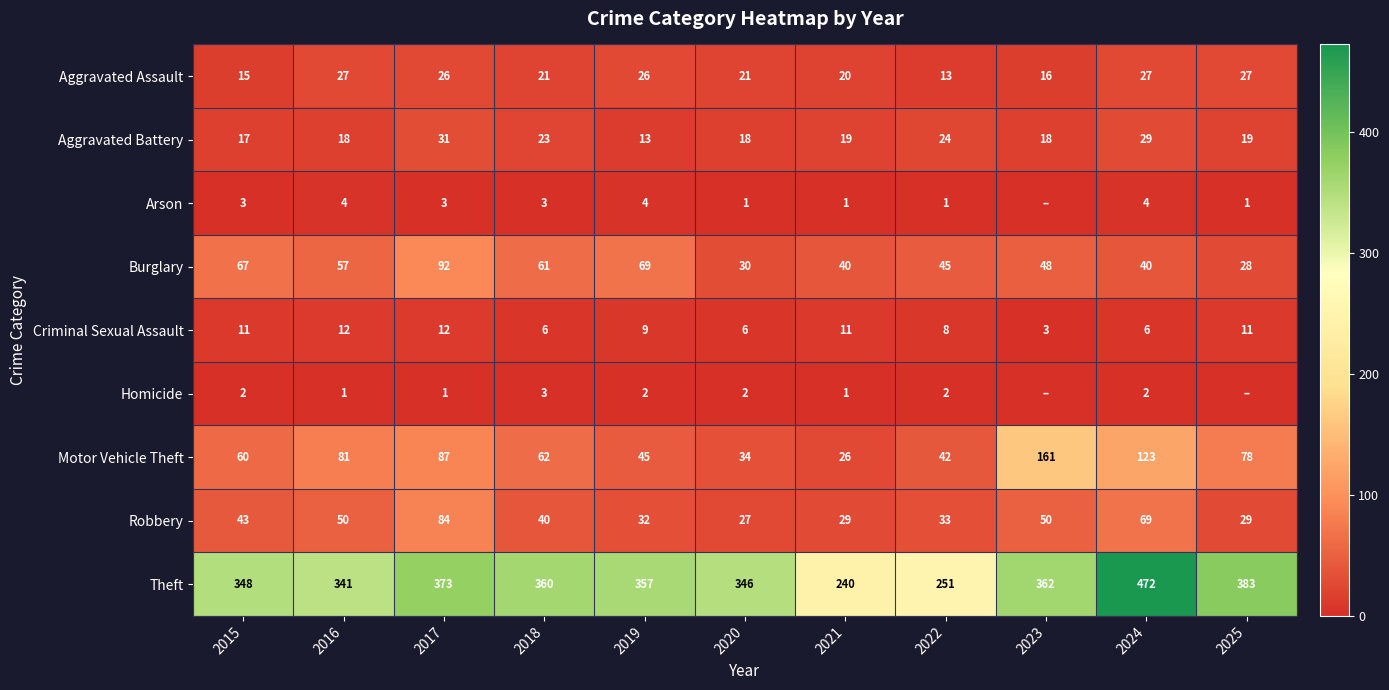

What is the difference between the maximum and minimum values in the Criminal Sexual Assault series?

9